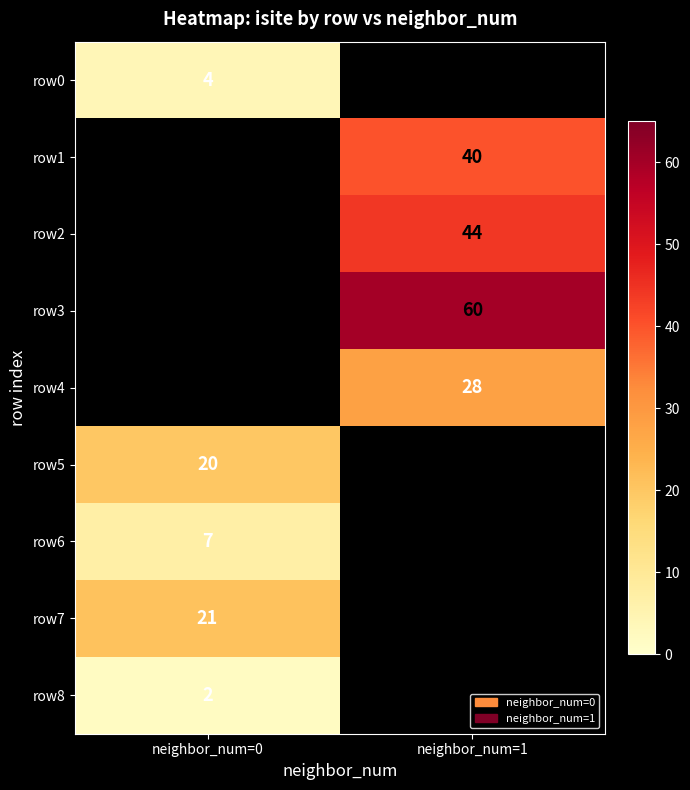

What is the smallest value displayed?

2.0